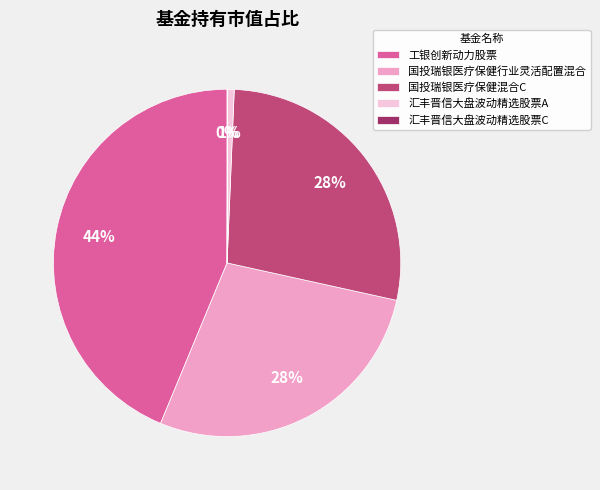

To the nearest percent, what portion does 汇丰晋信大盘波动精选股票A represent?

1%